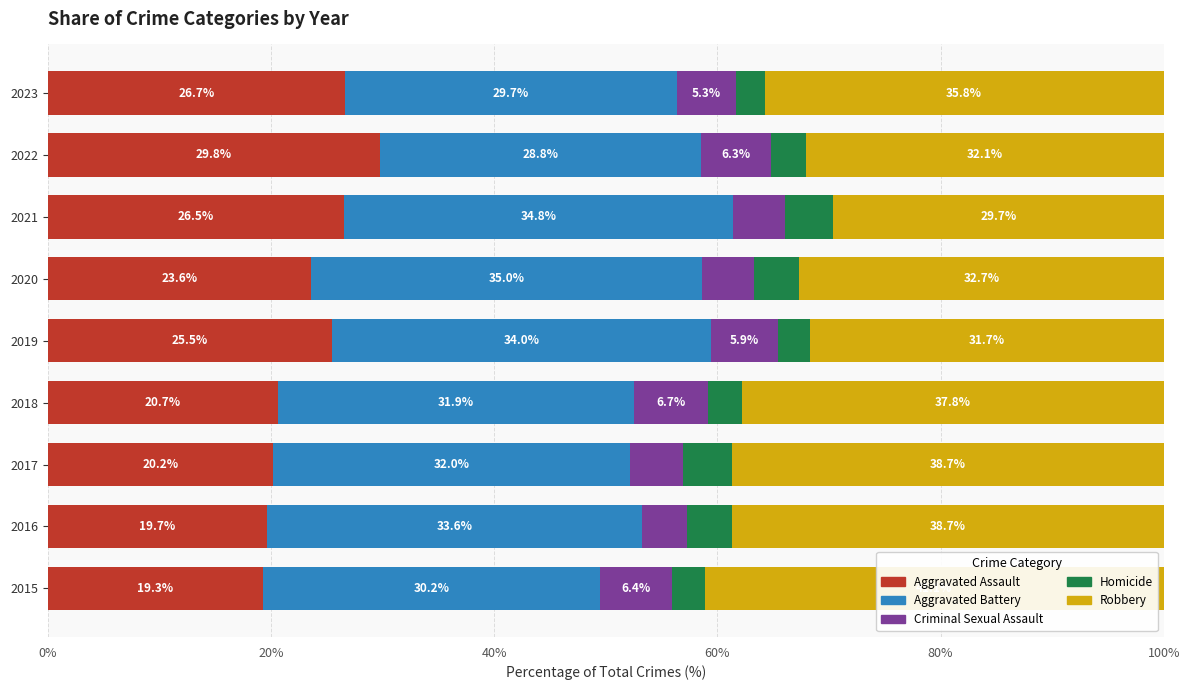

What is the total value across all series at 2016?

100.0